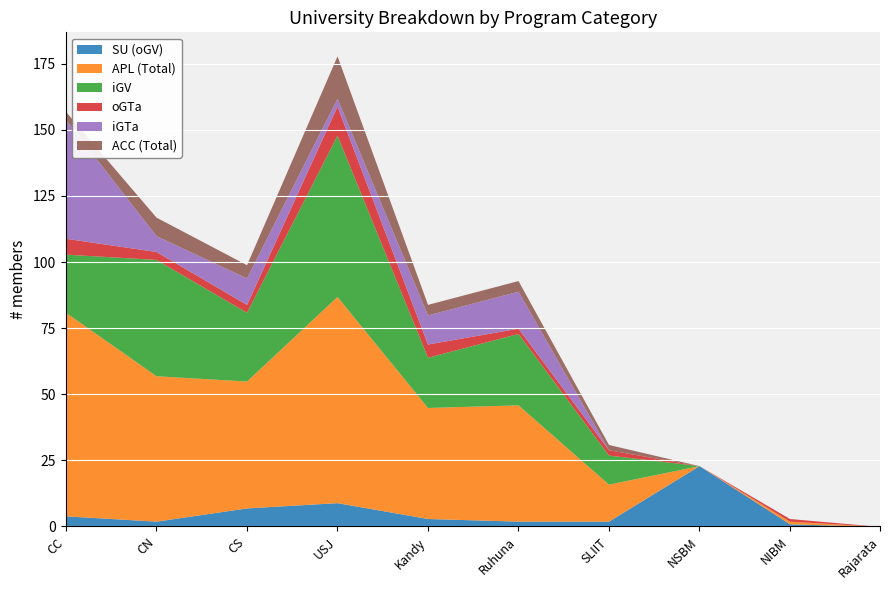

At which category is the sum across all series the highest?

USJ